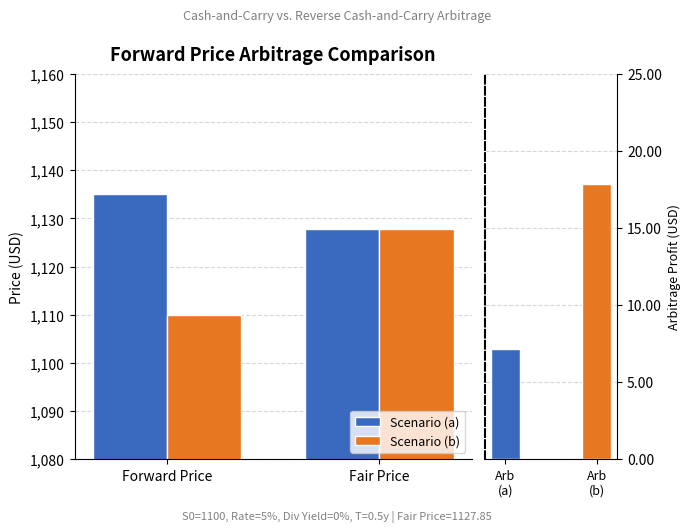

Is the value of Scenario (a) at Forward Price greater than the value of Scenario (b) at Fair Price?

Yes